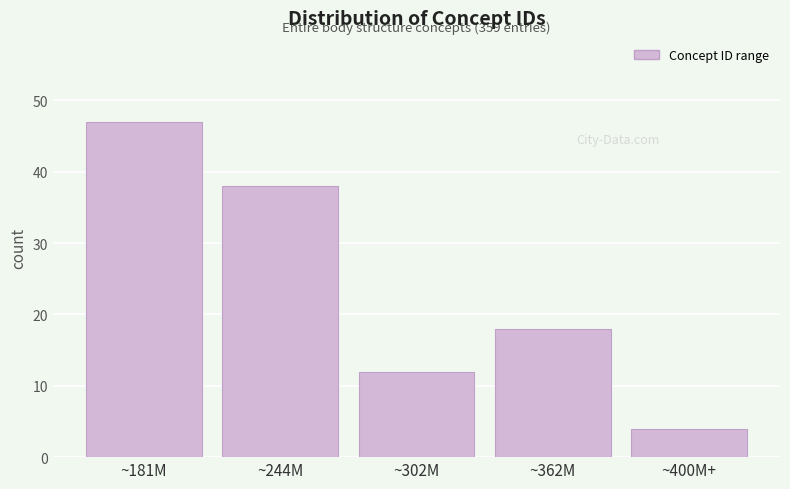

Reading left to right, extract all data points from this chart.

47	38	12	18	4